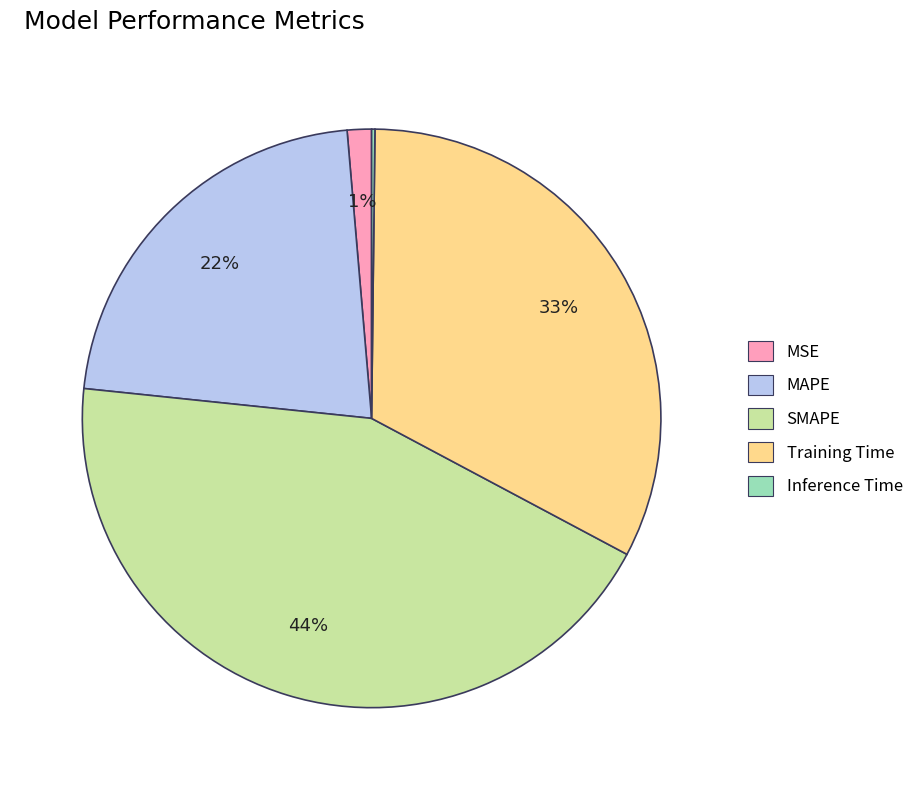

Which category has the biggest portion of the pie?

SMAPE